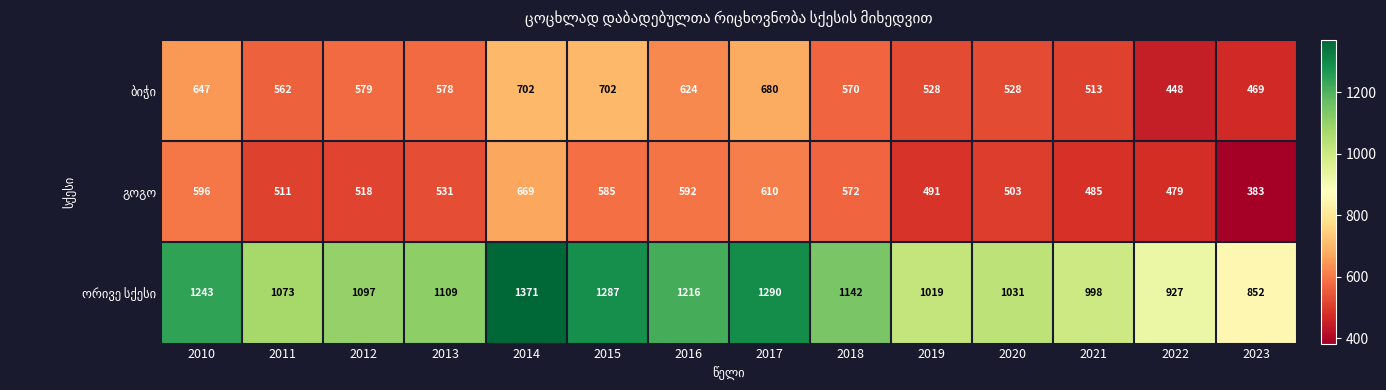

At which category is the sum across all series the highest?

2014